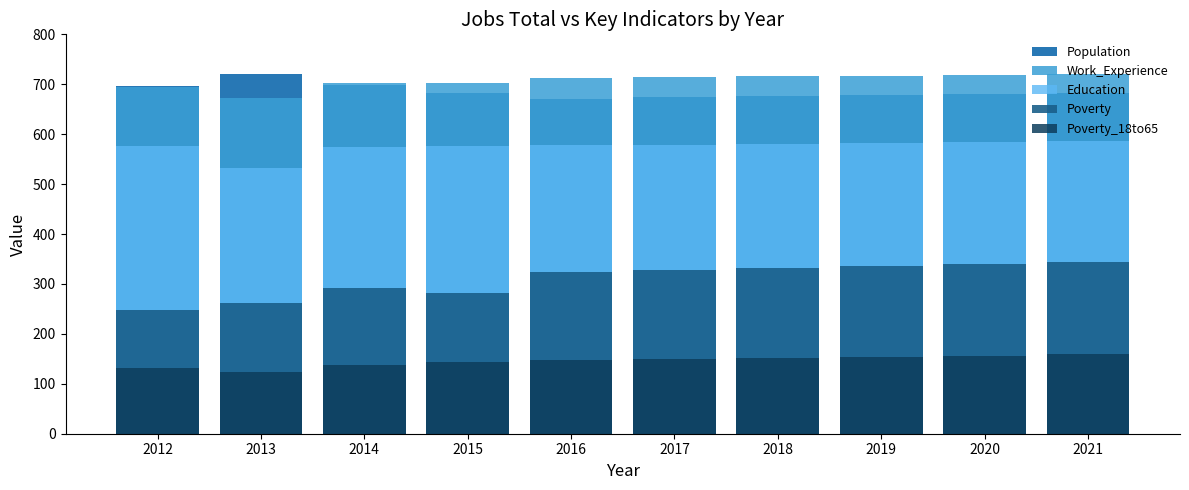

Between 2018 and 2021, which series saw the biggest shift?

Poverty